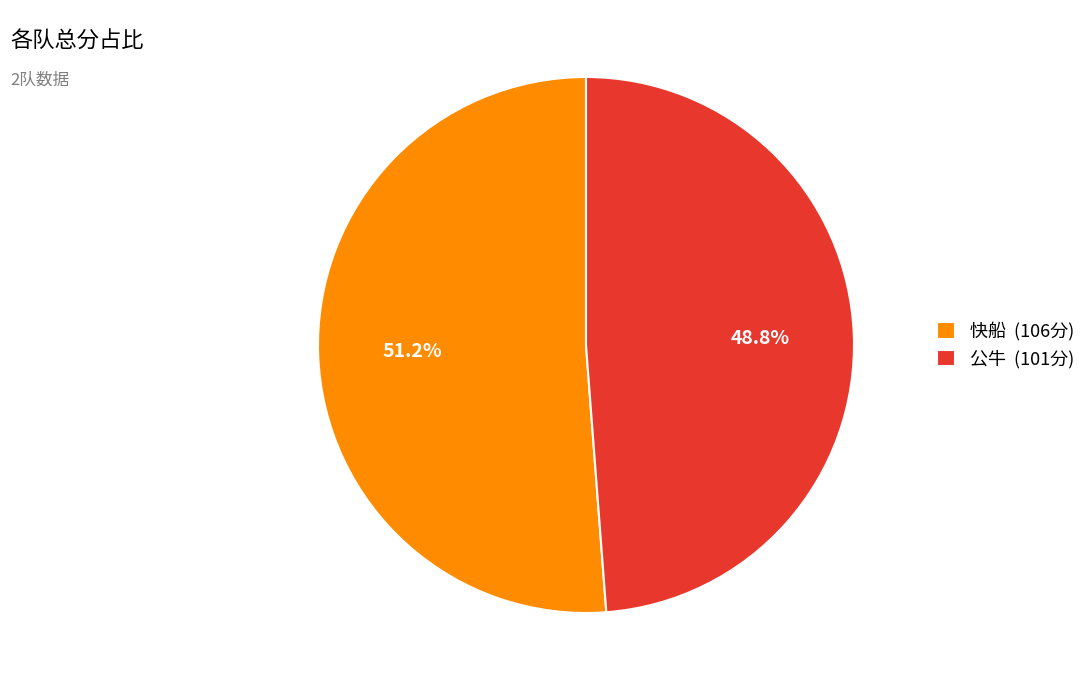

Rank the categories by value from lowest to highest.

公牛, 快船